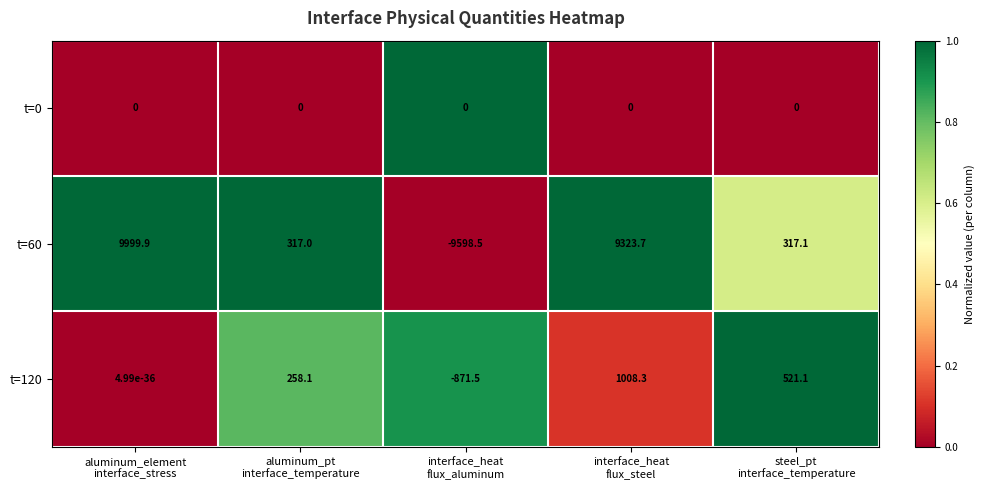

Which series has the largest total across all categories?

t=60